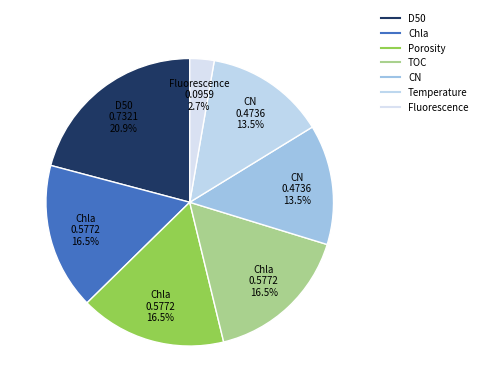

How many slices are in this pie chart?

7